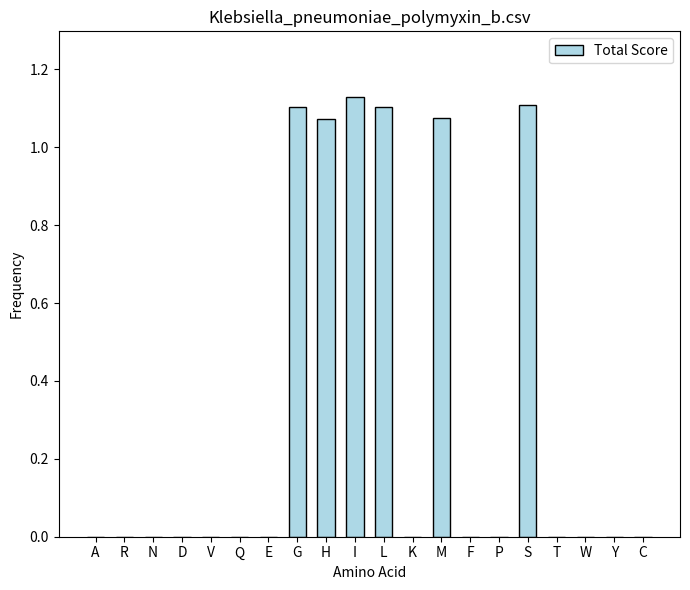

The value at C is 0.0. True or false?

True